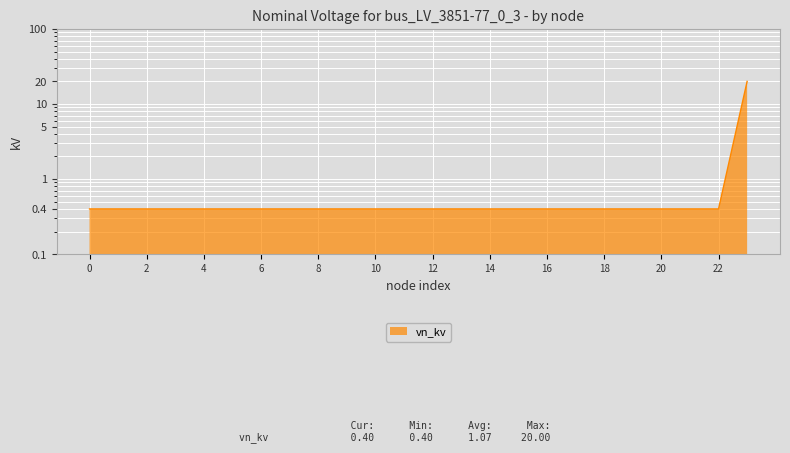

Reading right to left, list all the values displayed in this chart.

20.0	0.4	0.4	0.4	0.4	0.4	0.4	0.4	0.4	0.4	0.4	0.4	0.4	0.4	0.4	0.4	0.4	0.4	0.4	0.4	0.4	0.4	0.4	0.4